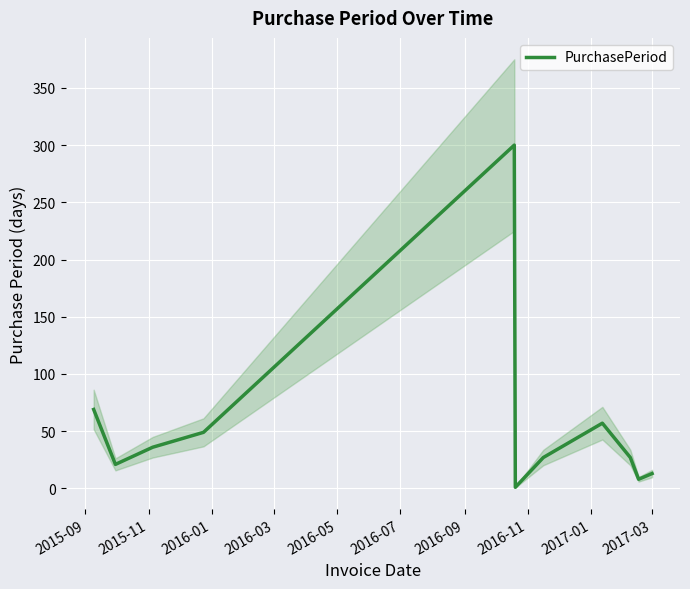

What is the greatest value displayed?

300